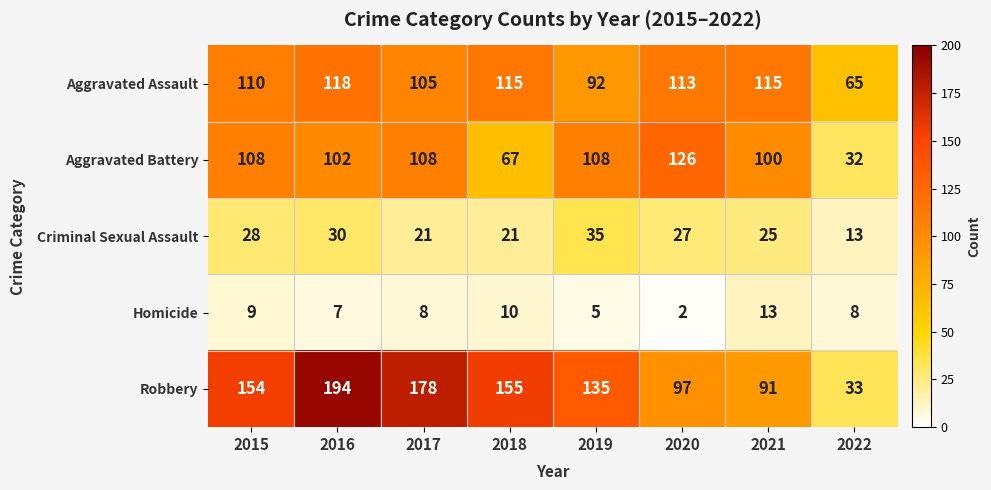

What is the difference between the highest and lowest values at 2016?

187